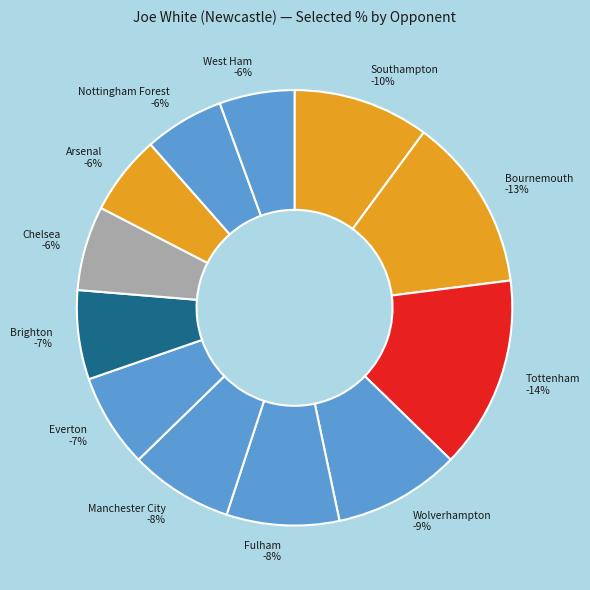

Combined, do Southampton and Everton account for over 50%?

No